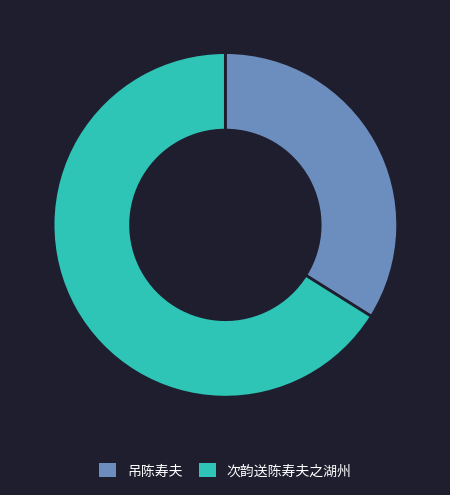

Is 吊陈寿夫 the majority of the pie?

No